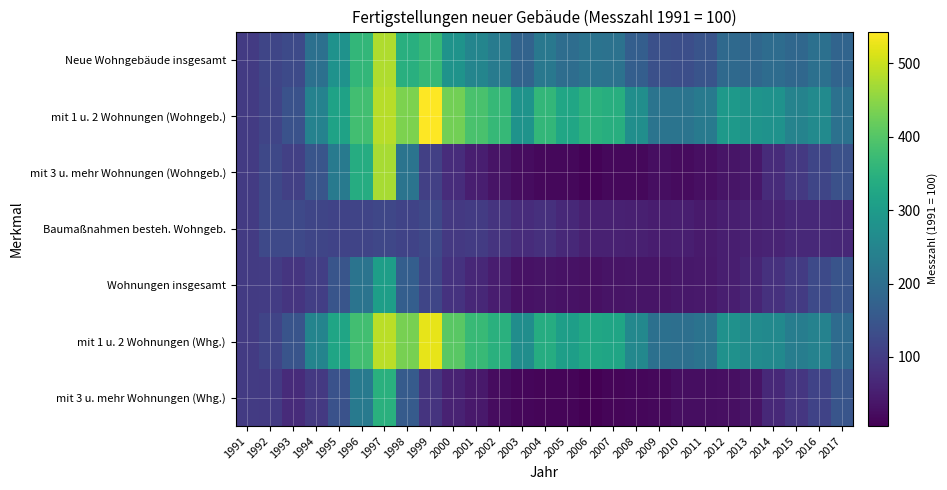

Rank the series by their maximum value, from lowest to highest.

Baumaßnahmen besteh. Wohngeb., Wohnungen insgesamt, mit 3 u. mehr Wohnungen (Whg.), mit 3 u. mehr Wohnungen (Wohngeb.), Neue Wohngebäude insgesamt, mit 1 u. 2 Wohnungen (Whg.), mit 1 u. 2 Wohnungen (Wohngeb.)